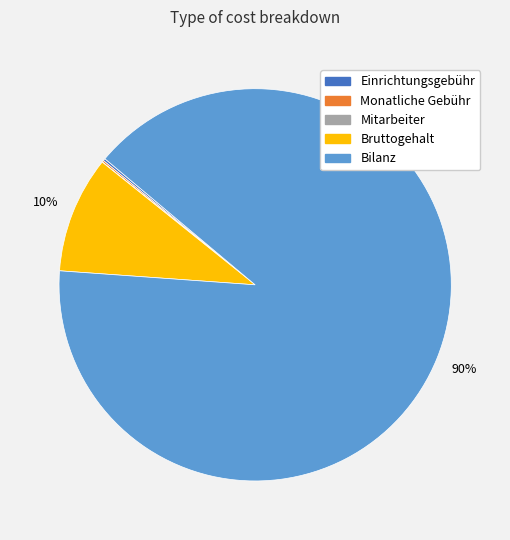

To the nearest percent, what is the average slice percentage?

20%